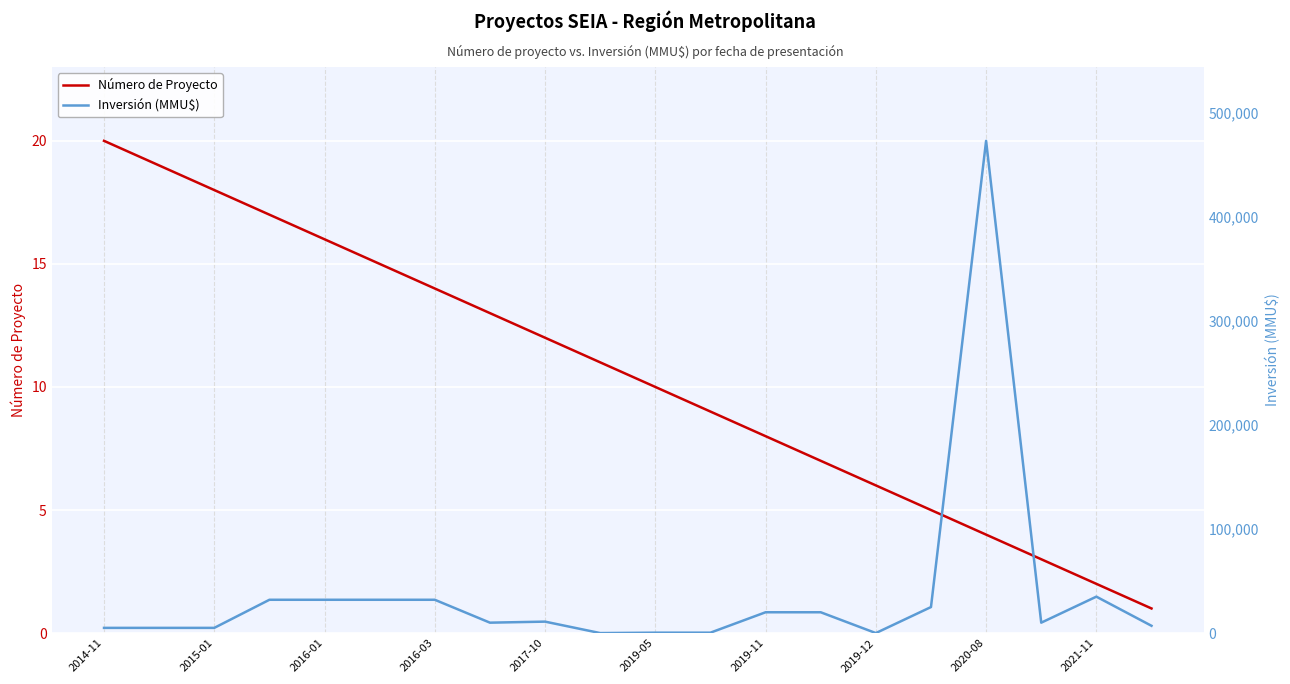

Does the chart display data point markers on the line(s)?

No